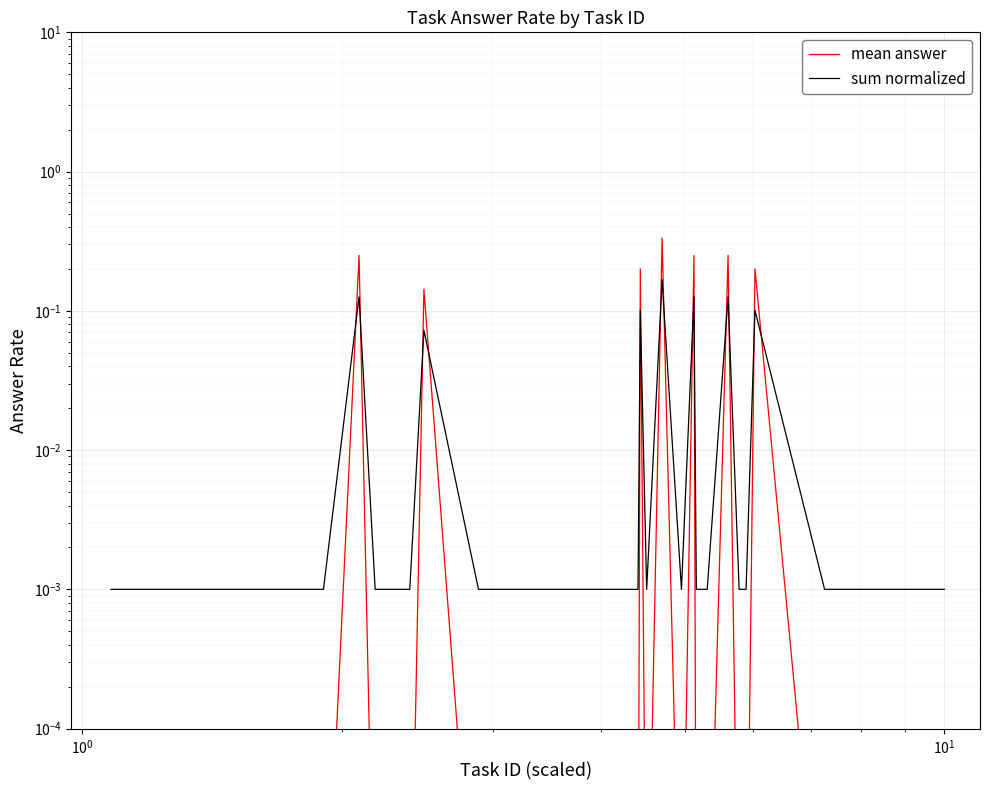

List the series in order of their peak value, lowest first.

sum normalized, mean answer